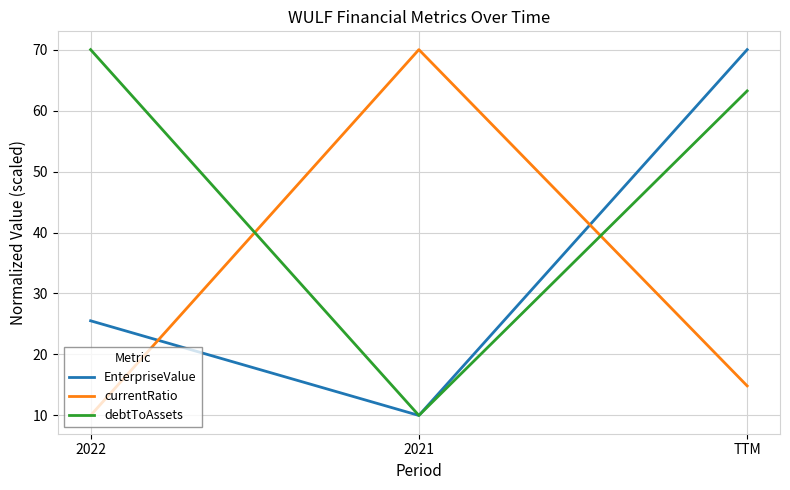

The currentRatio series shows 43.7 at 2021. True or false?

False